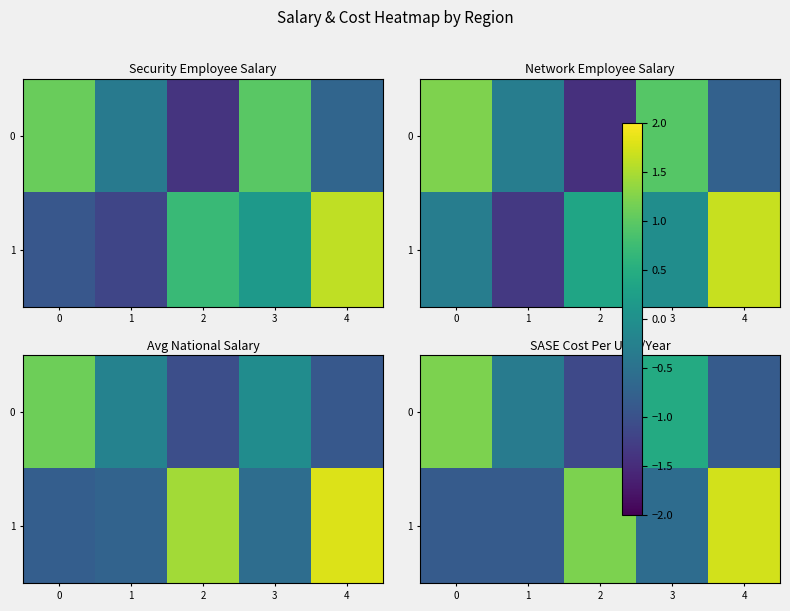

Where is 0 nearest to the value 0?

1